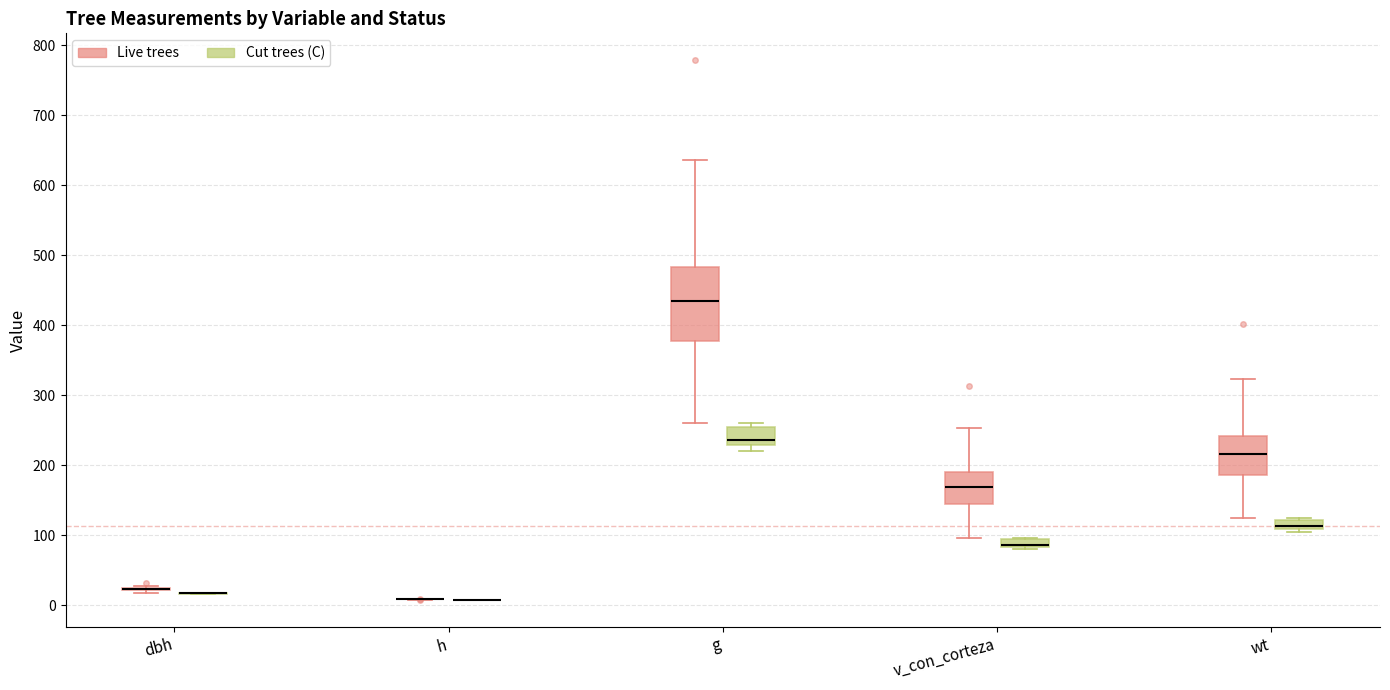

Comparing the boxes themselves (not the whiskers), which one is the tallest?

g (Live trees)